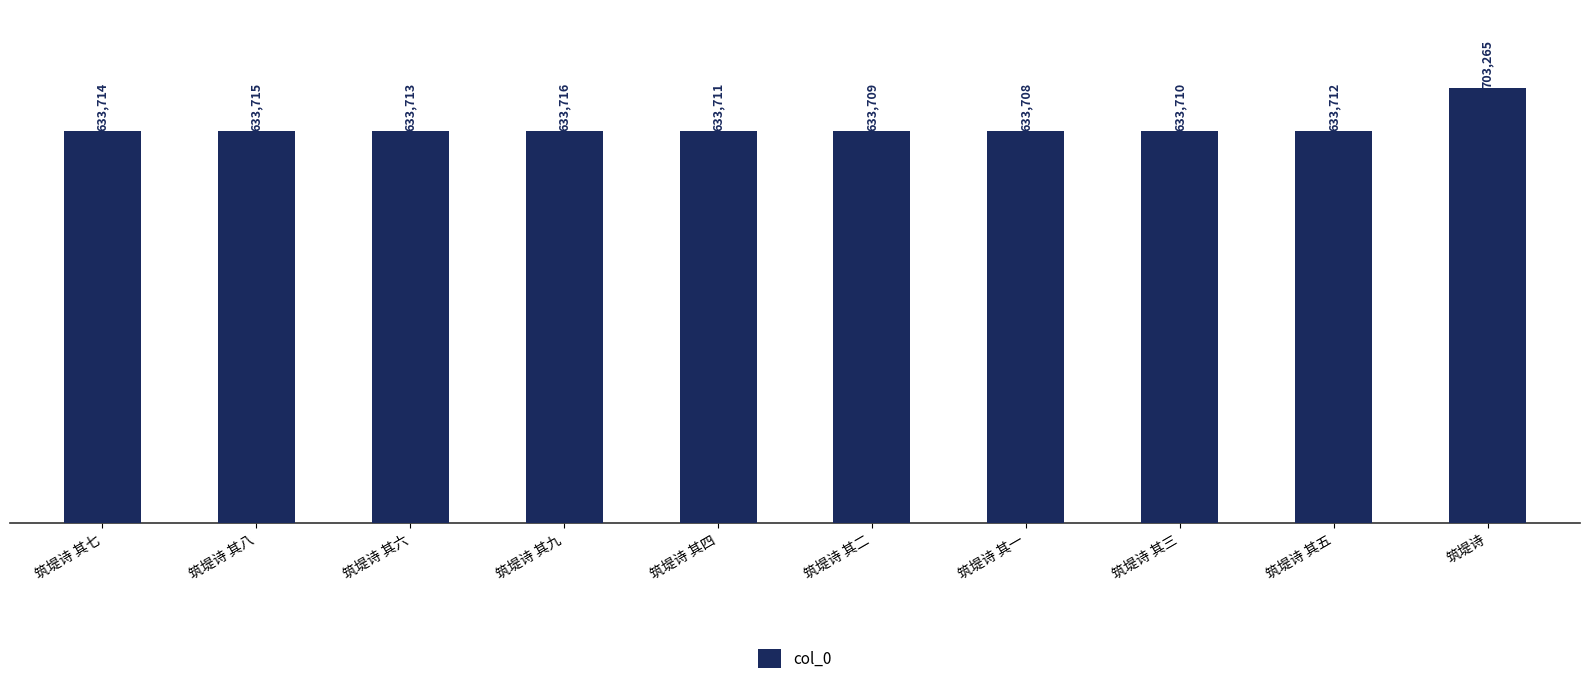

How many data points are less than 633713?

5